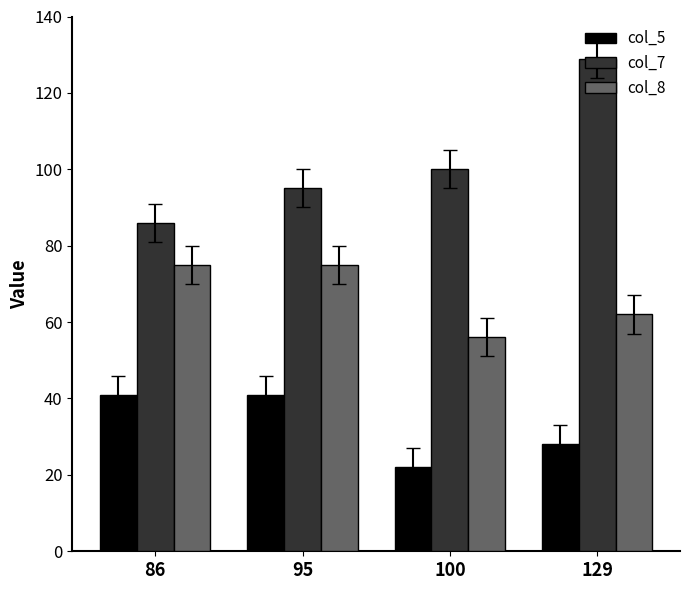

What is the difference between the col_5 values at 100 and 86?

19